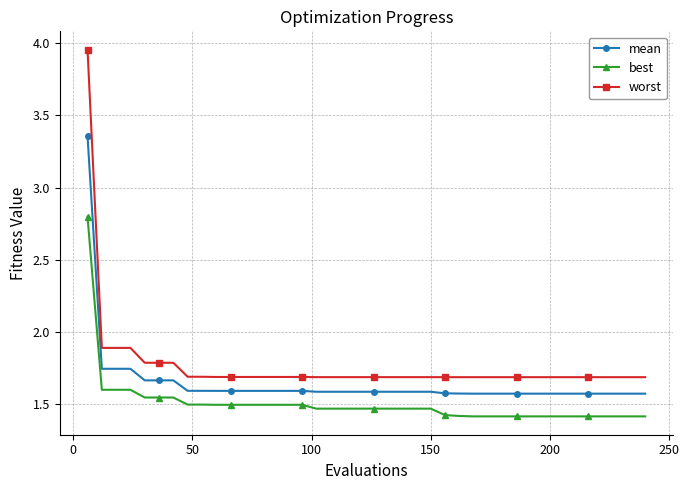

Which series has the largest range (max minus min)?

worst